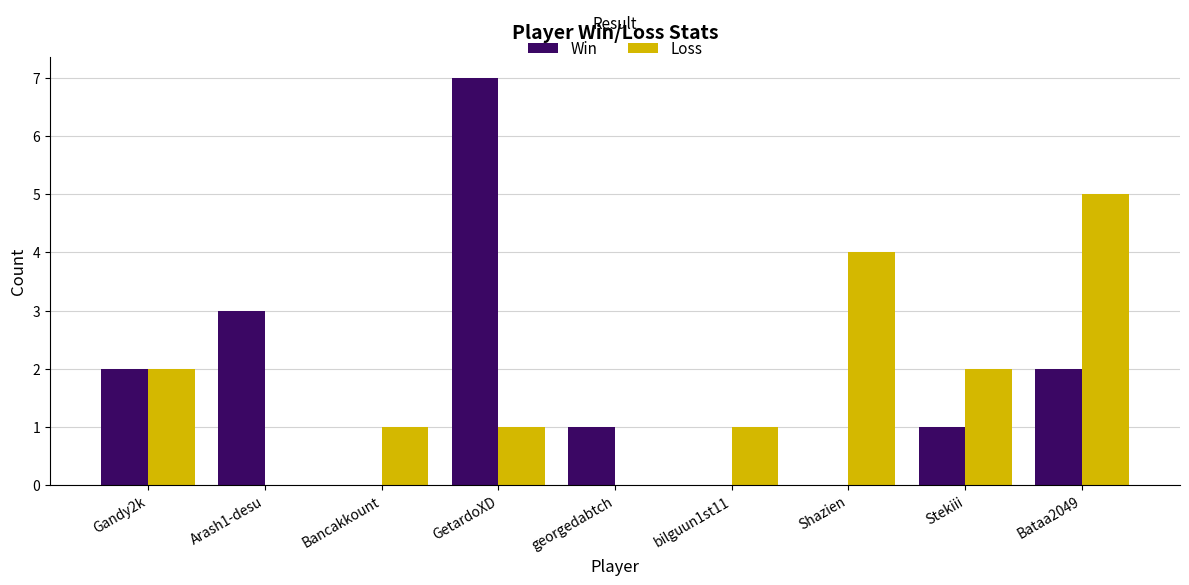

How many Loss values are between 1 and 2?

5